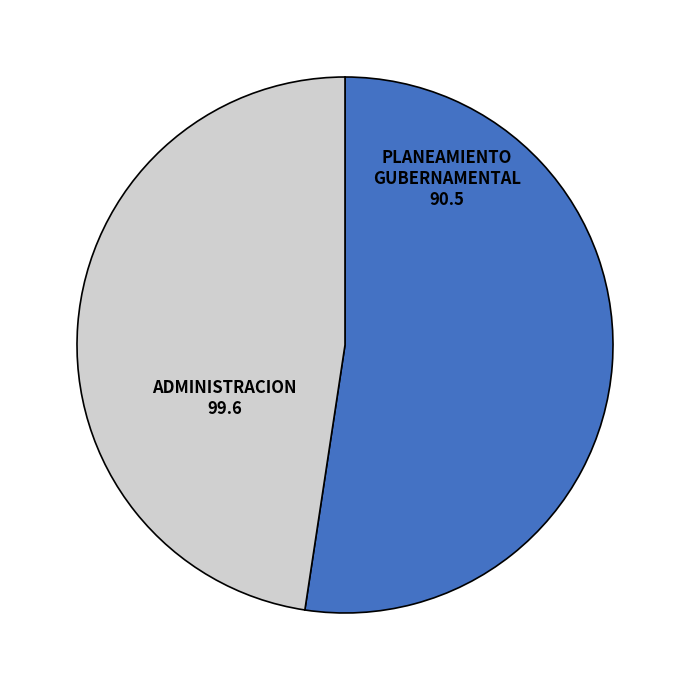

Count the number of slices in the pie.

2